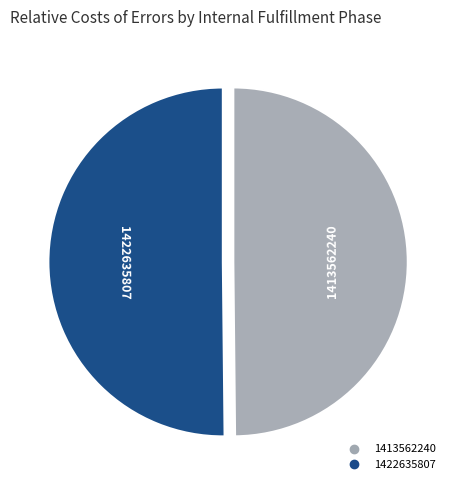

Is it true that 1422635807 is 50% of the pie?

True